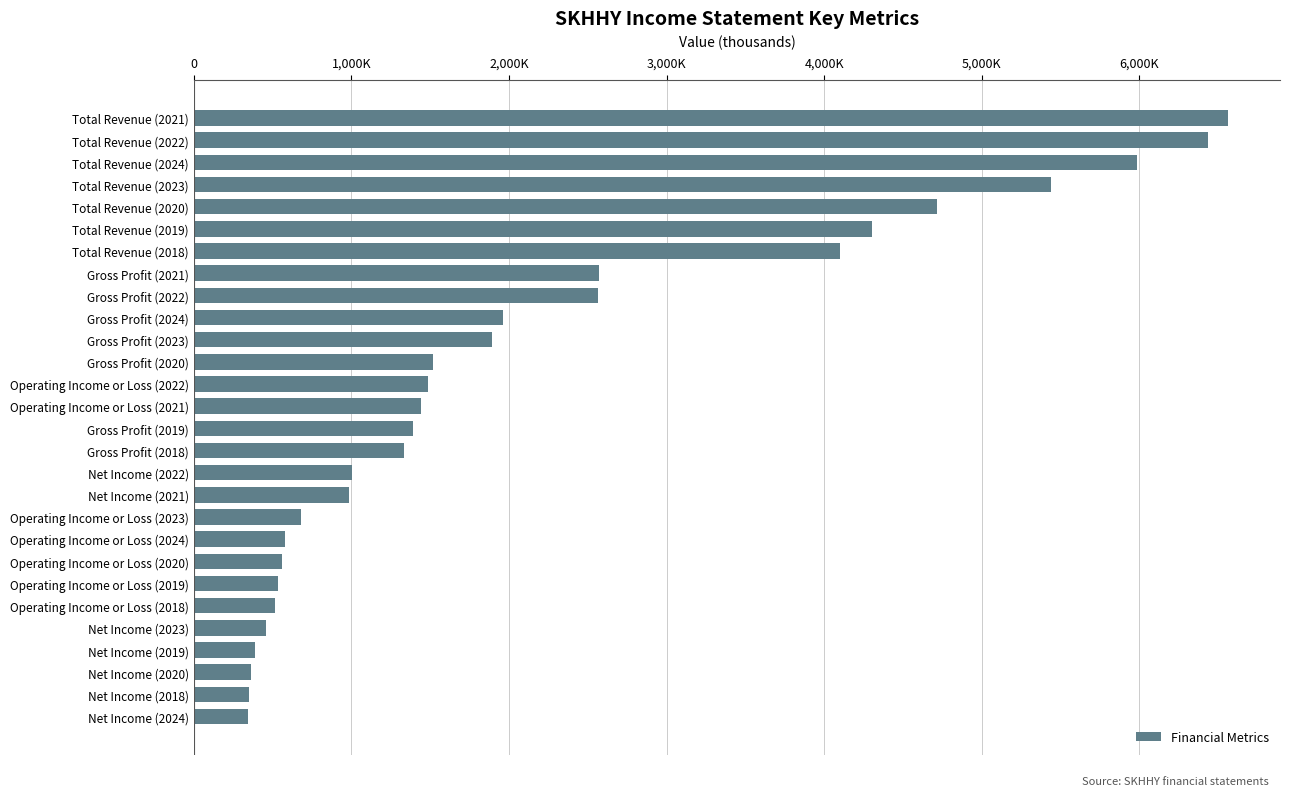

Does the chart contain any negative values?

No